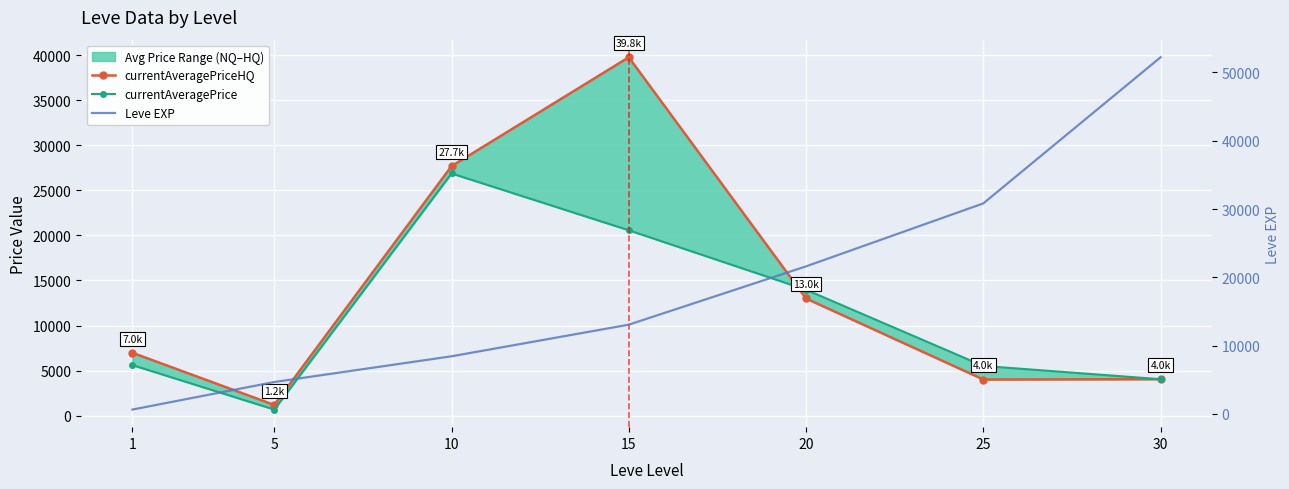

True or false: currentAveragePriceHQ has a value of 10233.8 at 1.

False